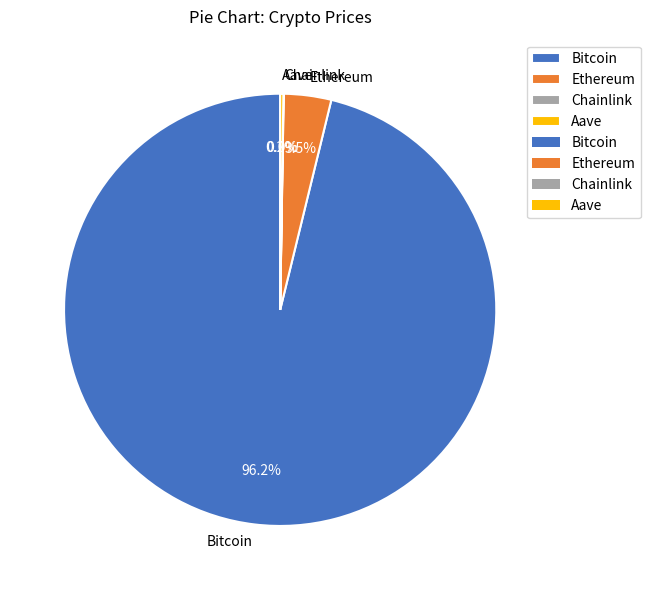

What percentage is NOT represented by Ethereum?

96.5%